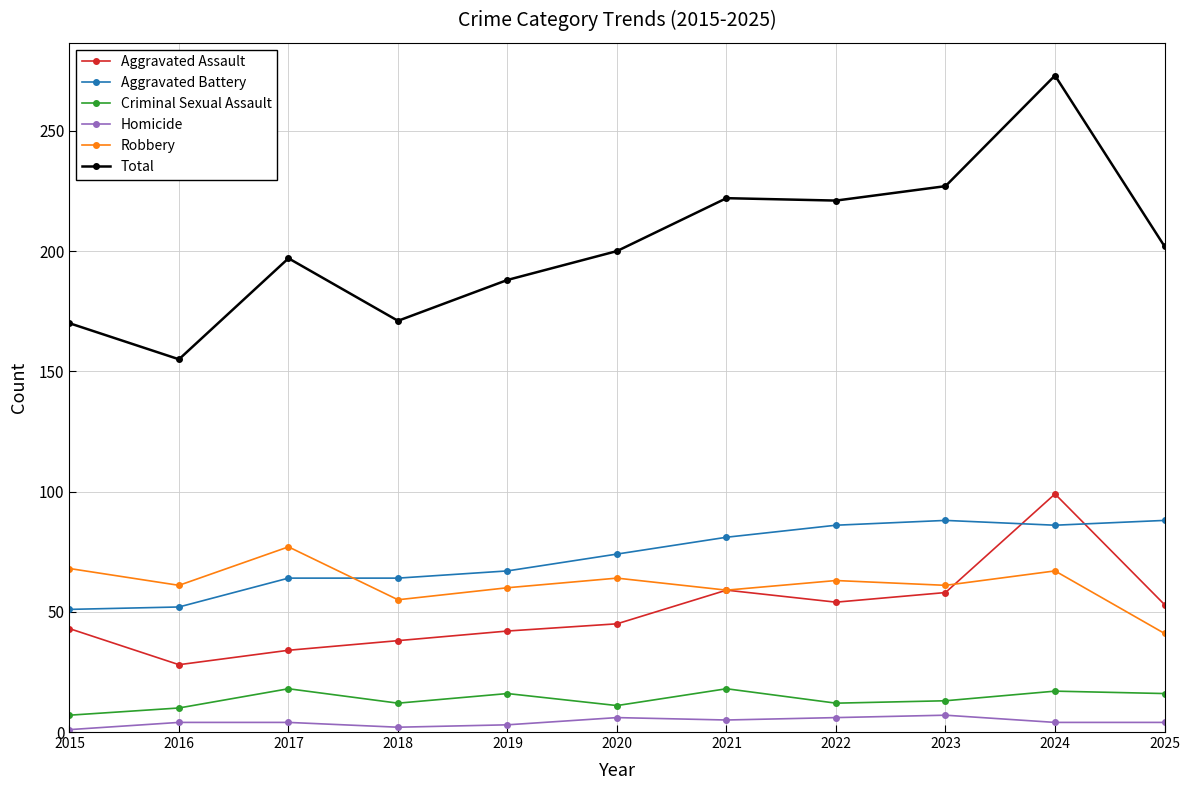

How many lines are shown in the chart?

6